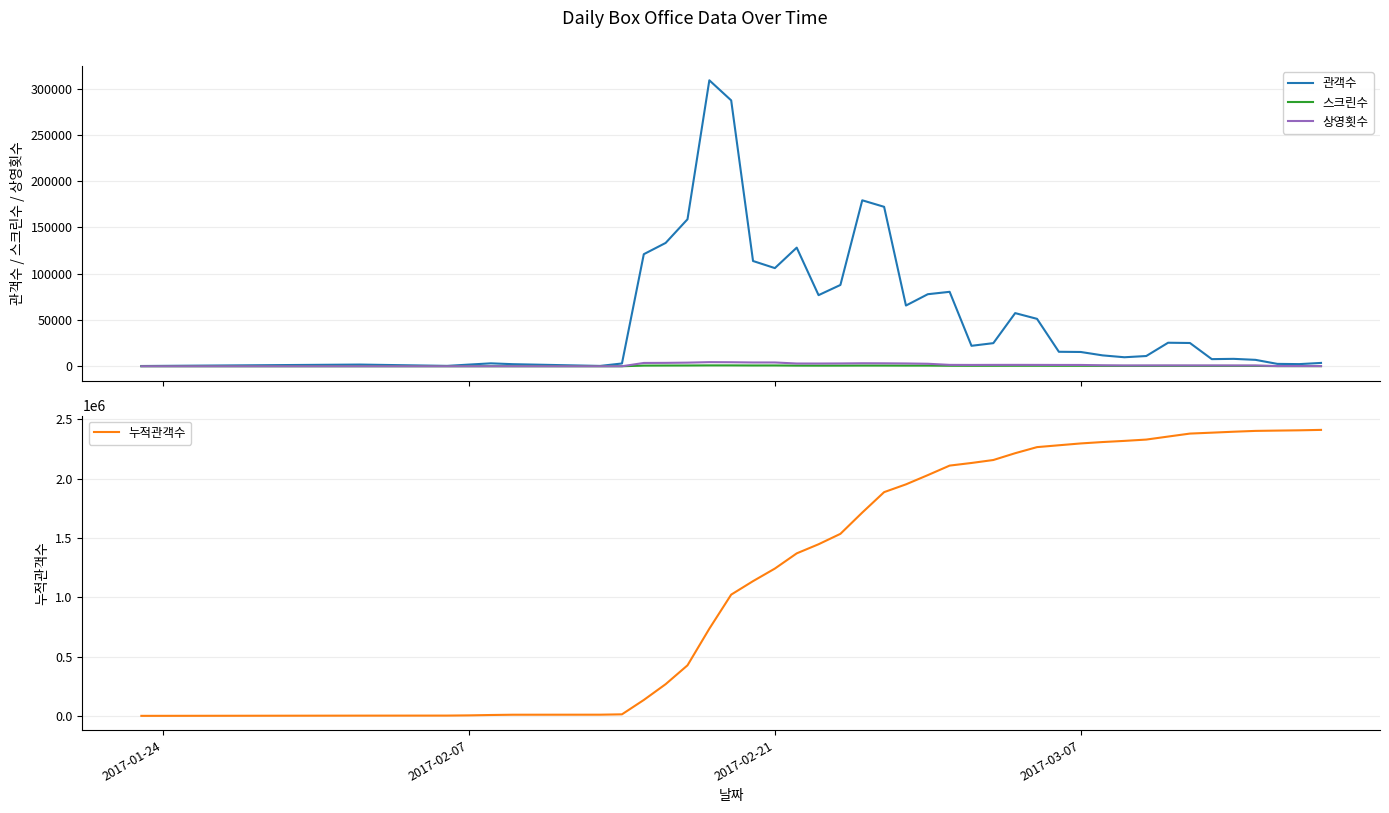

At how many categories does at least one series exceed 500539?

29